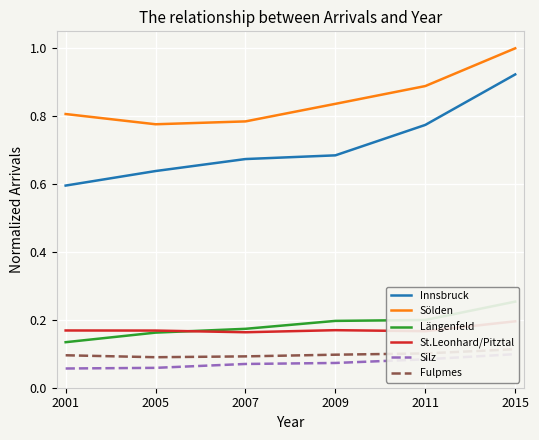

Reading right to left, extract all data points from this chart.

Innsbruck: 2015=0.9	2011=0.8	2009=0.7	2007=0.7	2005=0.6	2001=0.6
Sölden: 2015=1.0	2011=0.9	2009=0.8	2007=0.8	2005=0.8	2001=0.8
Längenfeld: 2015=0.3	2011=0.2	2009=0.2	2007=0.2	2005=0.2	2001=0.1
St.Leonhard/Pitztal: 2015=0.2	2011=0.2	2009=0.2	2007=0.2	2005=0.2	2001=0.2
Silz: 2015=0.1	2011=0.1	2009=0.1	2007=0.1	2005=0.1	2001=0.1
Fulpmes: 2015=0.1	2011=0.1	2009=0.1	2007=0.1	2005=0.1	2001=0.1